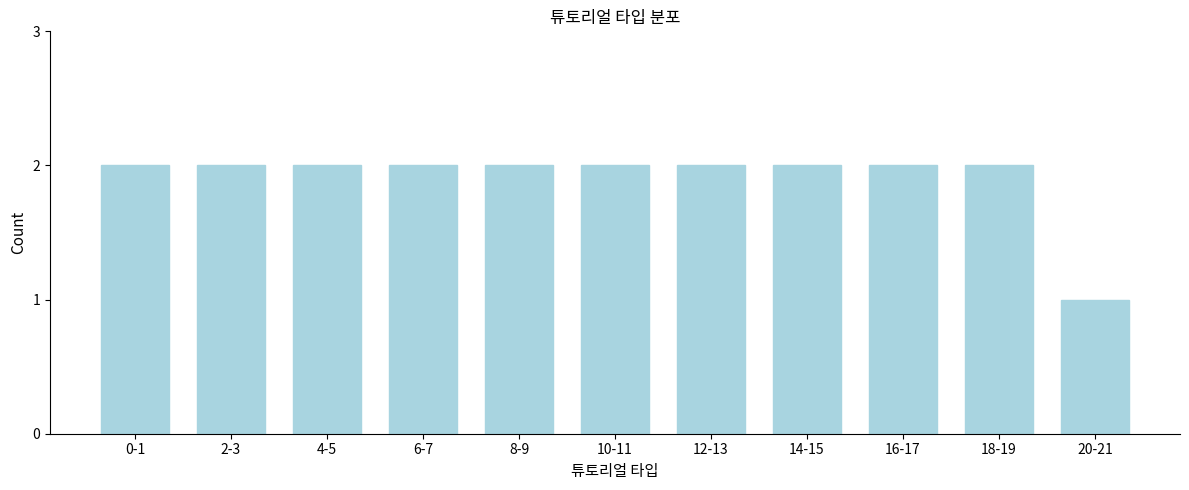

Reading left to right, what are all the values shown in this chart?

2	2	2	2	2	2	2	2	2	2	1